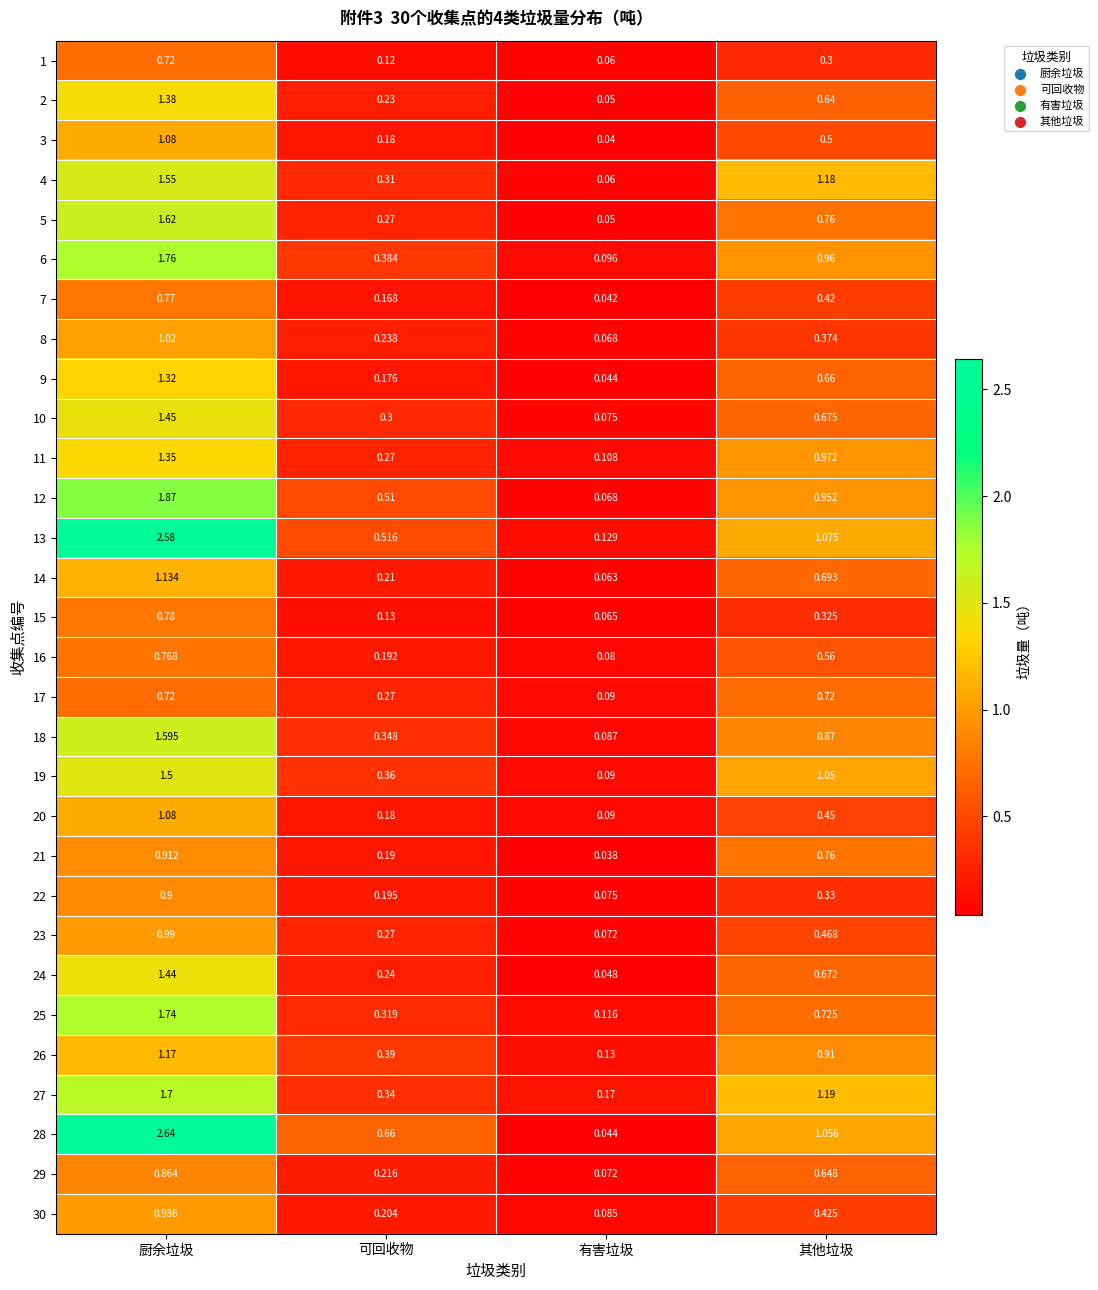

Which series has the widest spread of values?

28